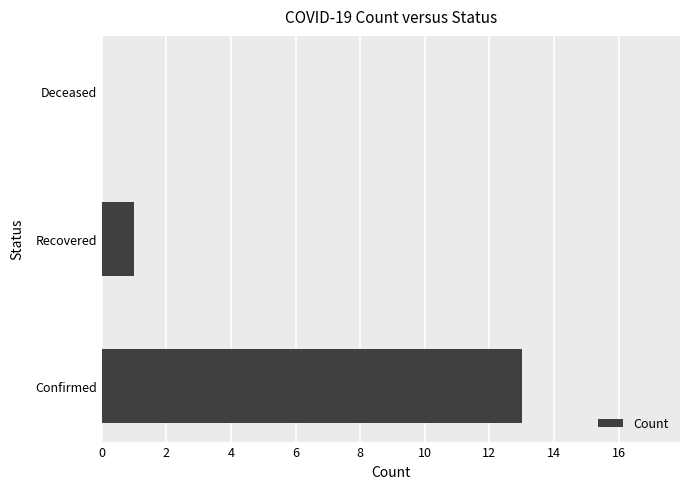

Which has a higher value, Recovered or Confirmed?

Confirmed